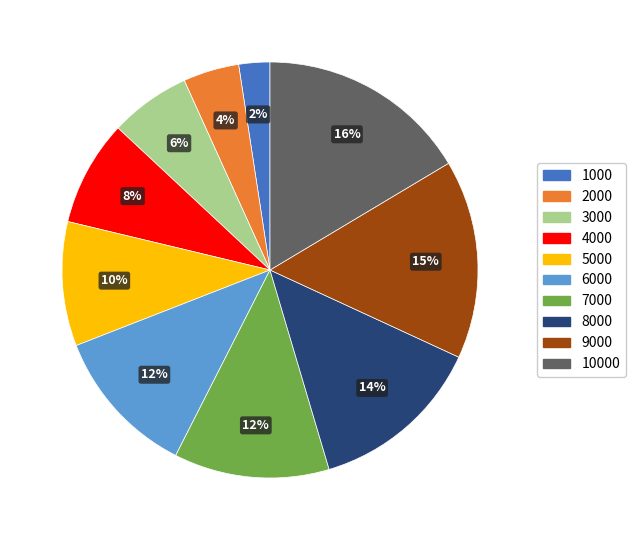

What percentage is the 10000 slice, to the nearest percent?

16%